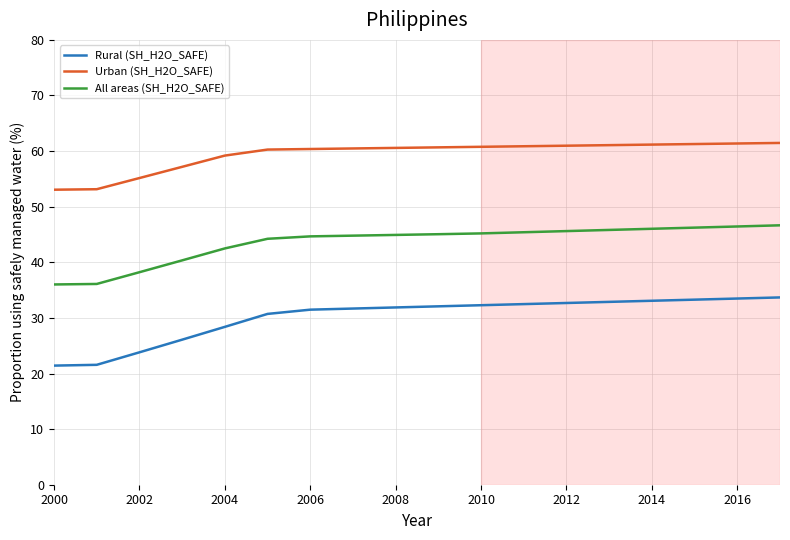

Is this an area chart (filled region under the line)?

No